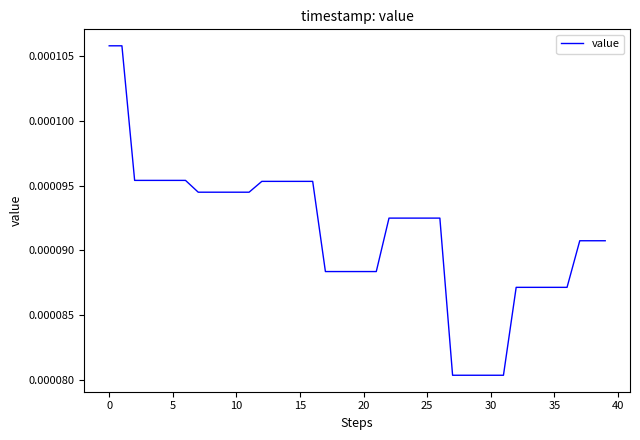

Does the chart display data point markers on the line(s)?

No